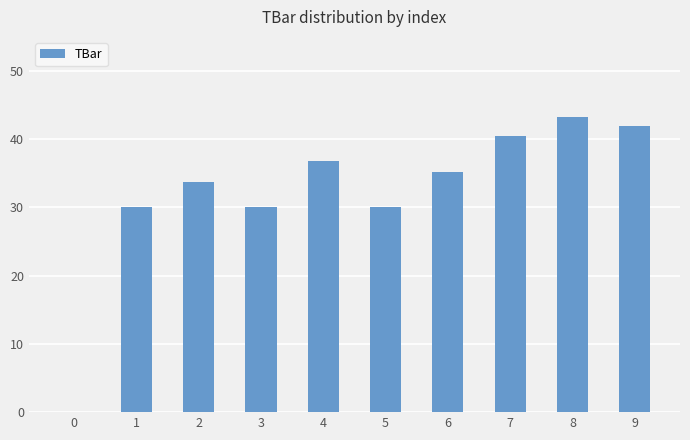

Count the number of data series in this chart.

1